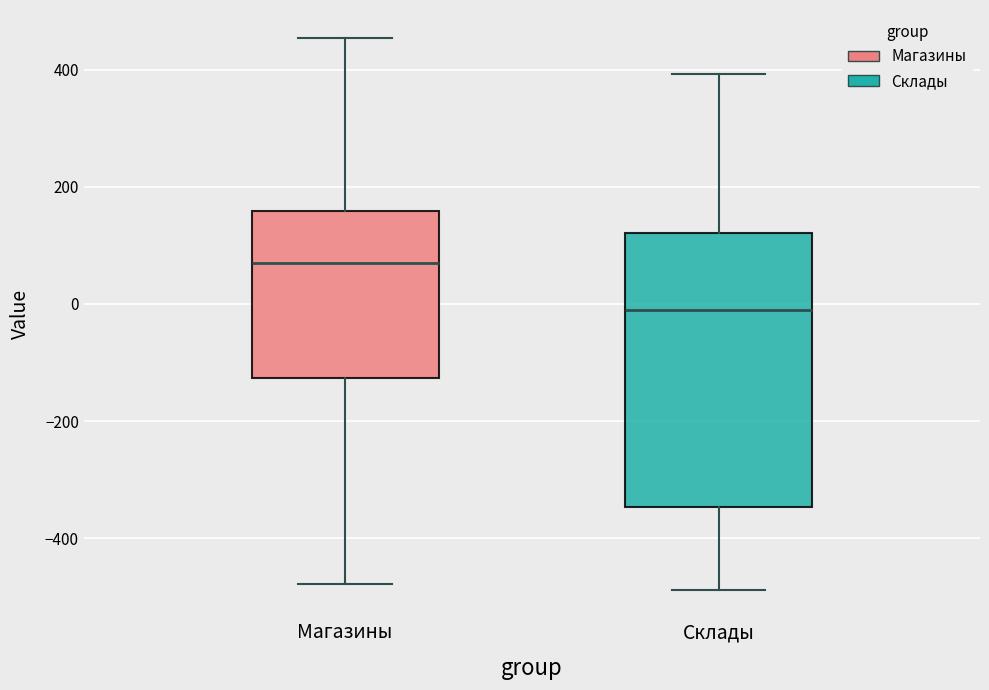

Which box is the tallest, from its lower edge to its upper edge?

Склады